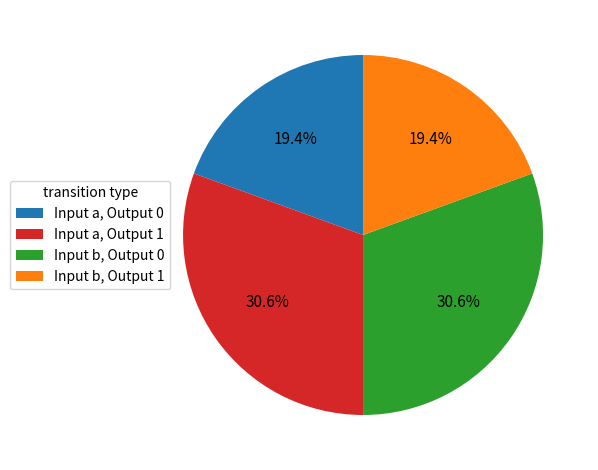

Approximately how many times larger is the value at Input a, Output 1 compared to Input b, Output 0?

1.0